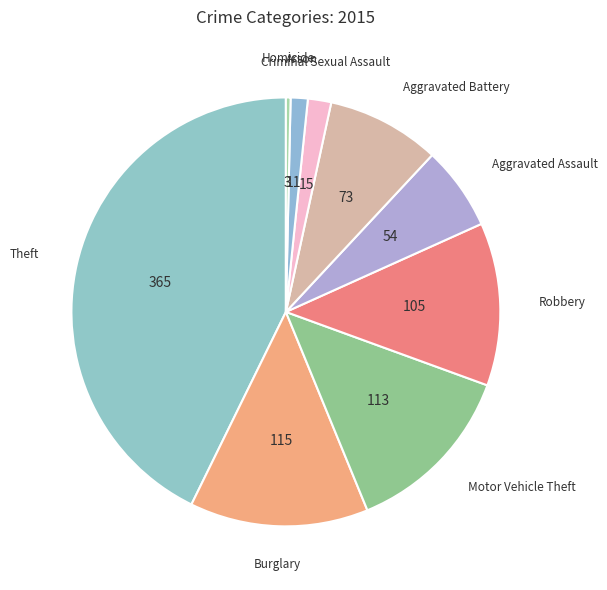

Which slice is the smallest?

Homicide